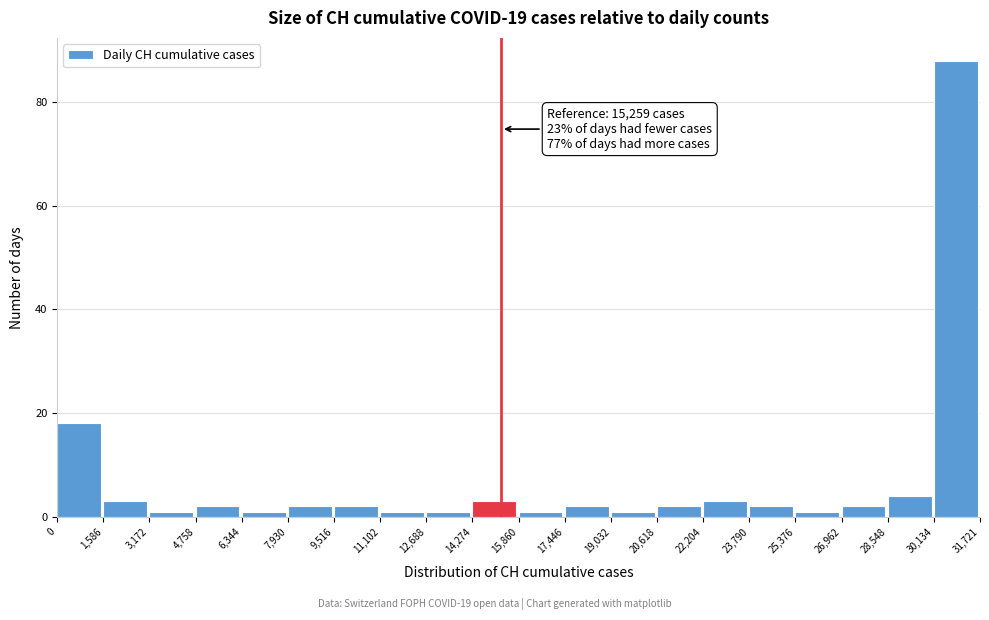

Which range on the x-axis has the tallest bar?

30,134 to 31,721